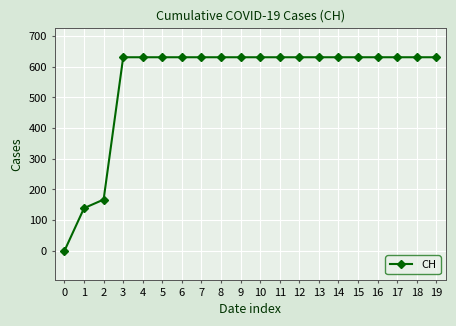

The value at 13 is 631. True or false?

True